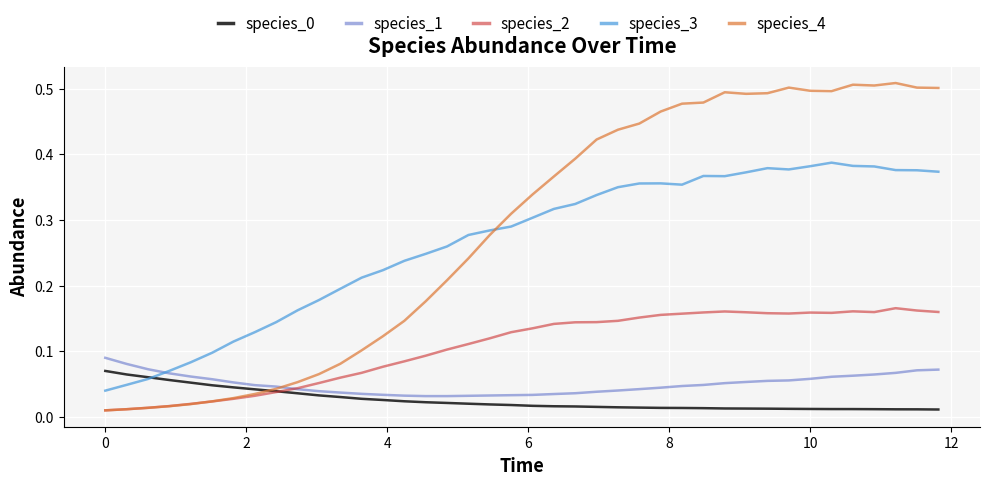

True or false: species_2 and species_3 intersect in this chart.

False